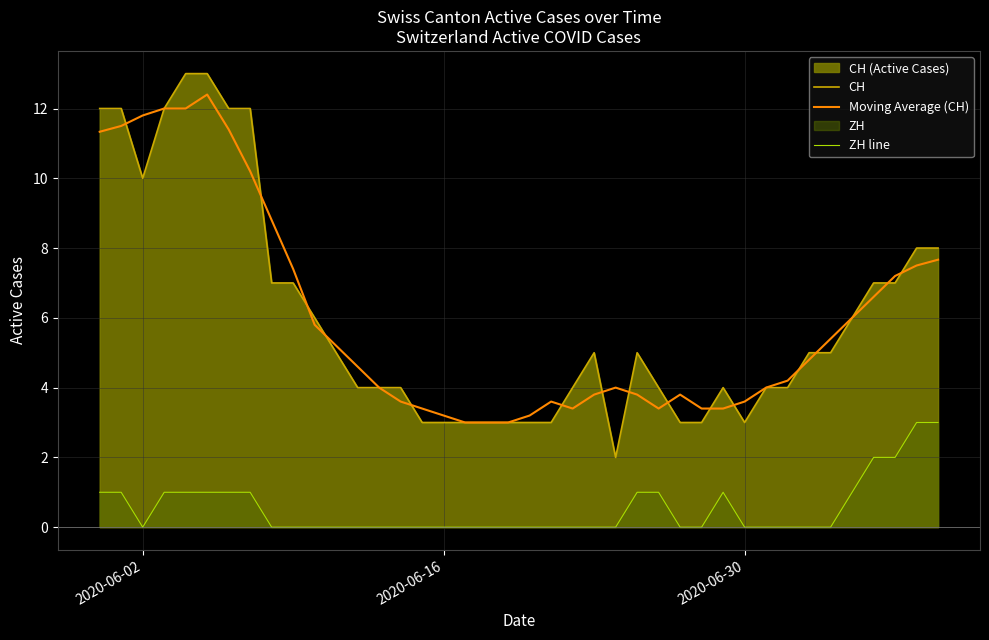

True or false: CH and ZH line intersect in this chart.

False